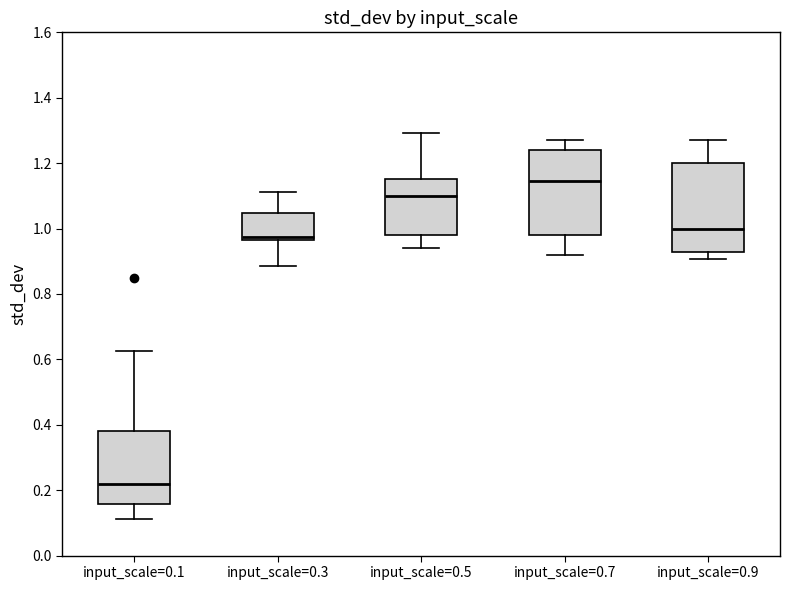

Which box has the lowest median line?

input_scale=0.1